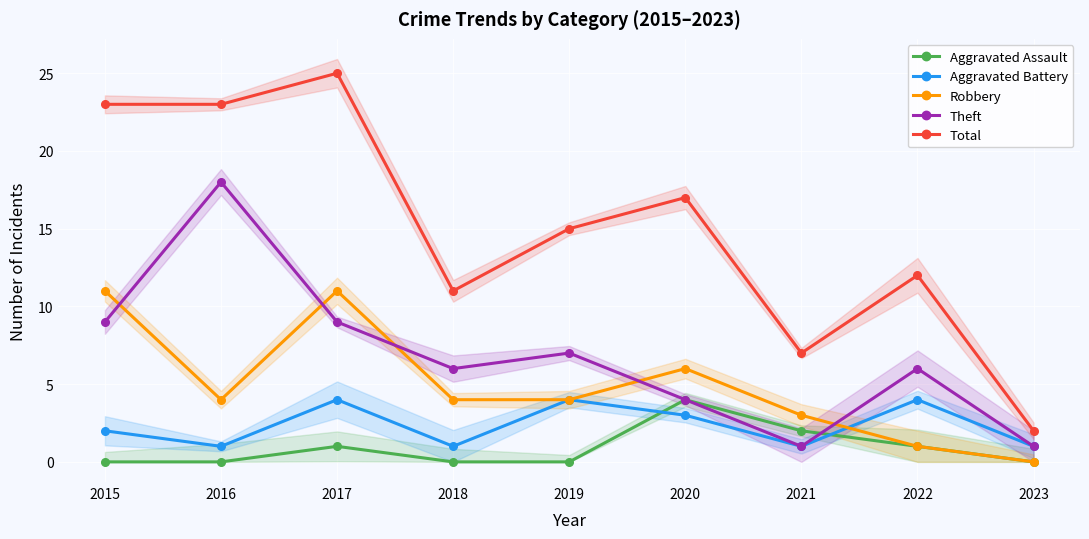

Where is the first local maximum for Total?

2017